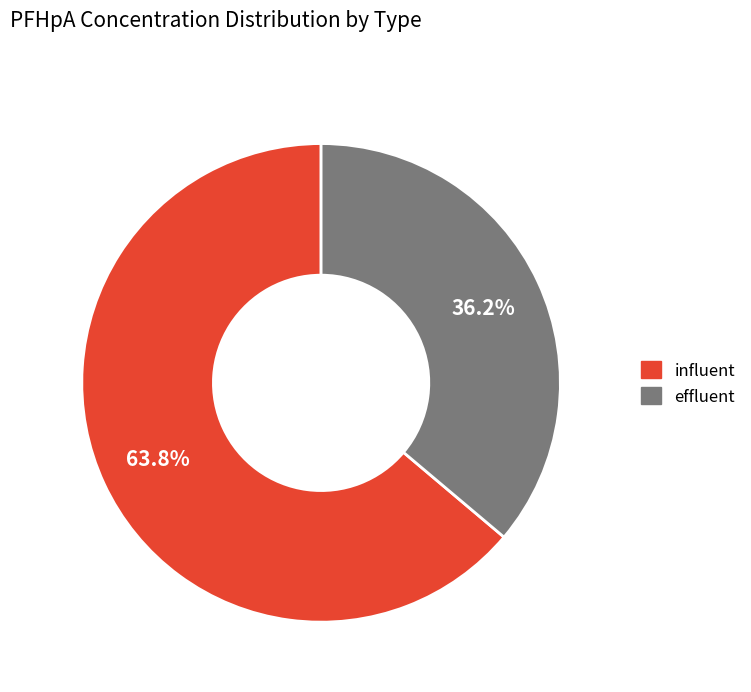

Which slice is the smallest?

effluent